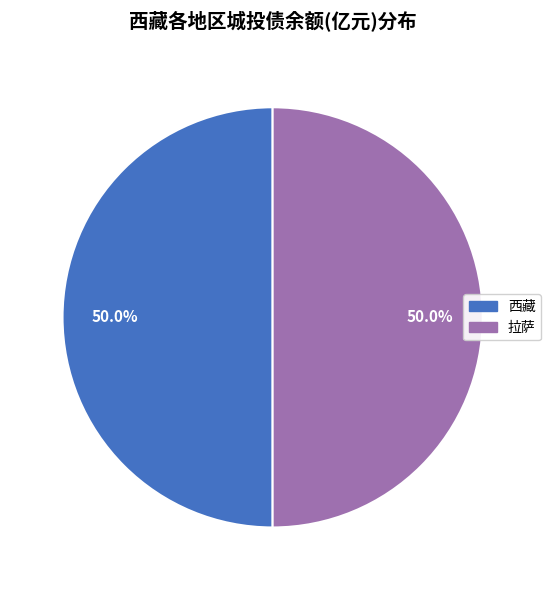

Combined, do 拉萨 and 西藏 account for over 50%?

Yes